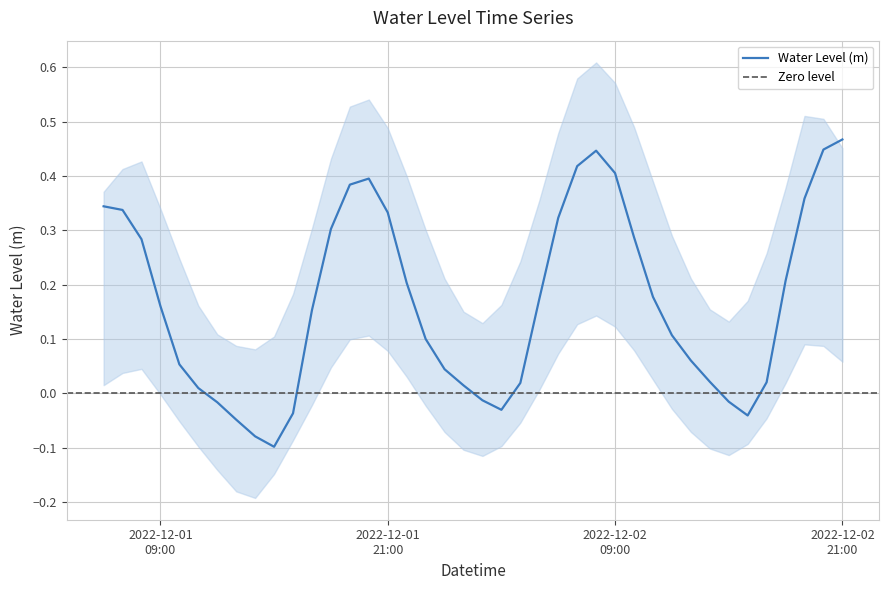

List the labels in order of value, largest first.

2022-12-02 21:00:00, 2022-12-02 20:00:00, 2022-12-02 08:00:00, 2022-12-02 07:00:00, 2022-12-02 09:00:00, 2022-12-01 20:00:00, 2022-12-01 19:00:00, 2022-12-02 19:00:00, 2022-12-01 06:00:00, 2022-12-01 07:00:00, 2022-12-01 21:00:00, 2022-12-02 06:00:00, 2022-12-01 18:00:00, 2022-12-02 10:00:00, 2022-12-01 08:00:00, 2022-12-02 18:00:00, 2022-12-01 22:00:00, 2022-12-02 11:00:00, 2022-12-02 05:00:00, 2022-12-01 09:00:00, 2022-12-01 17:00:00, 2022-12-02 12:00:00, 2022-12-01 23:00:00, 2022-12-02 13:00:00, 2022-12-01 10:00:00, 2022-12-02 00:00:00, 2022-12-02 14:00:00, 2022-12-02 17:00:00, 2022-12-02 04:00:00, 2022-12-02 01:00:00, 2022-12-01 11:00:00, 2022-12-02 02:00:00, 2022-12-02 15:00:00, 2022-12-01 12:00:00, 2022-12-02 03:00:00, 2022-12-01 16:00:00, 2022-12-02 16:00:00, 2022-12-01 13:00:00, 2022-12-01 14:00:00, 2022-12-01 15:00:00